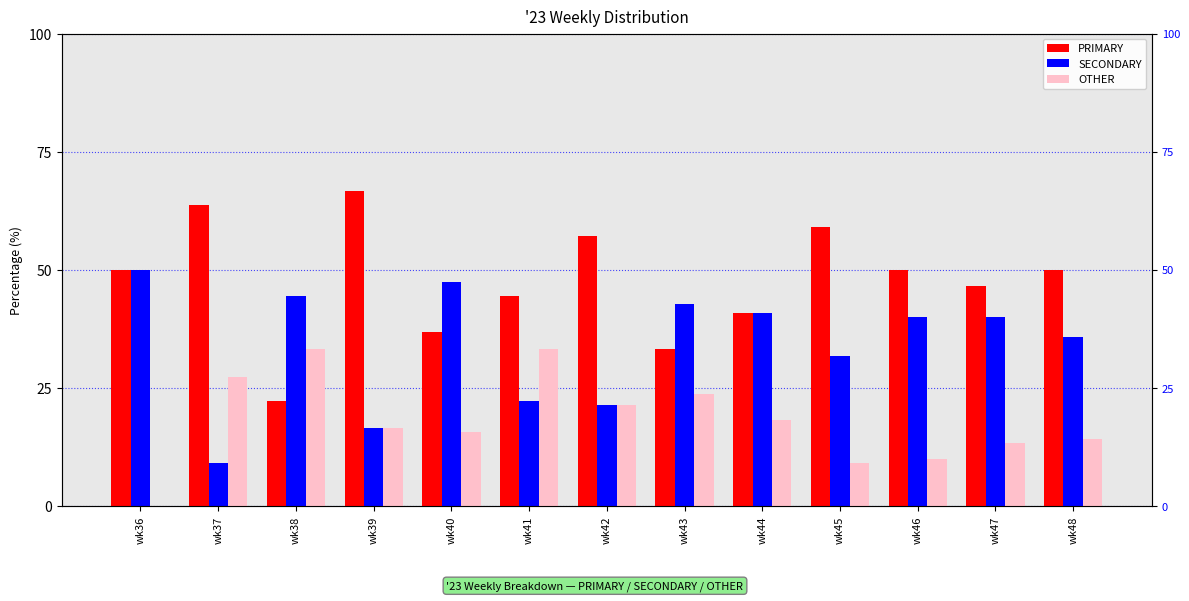

Rank the categories by SECONDARY value from lowest to highest.

wk37, wk39, wk42, wk41, wk45, wk48, wk46, wk47, wk44, wk43, wk38, wk40, wk36